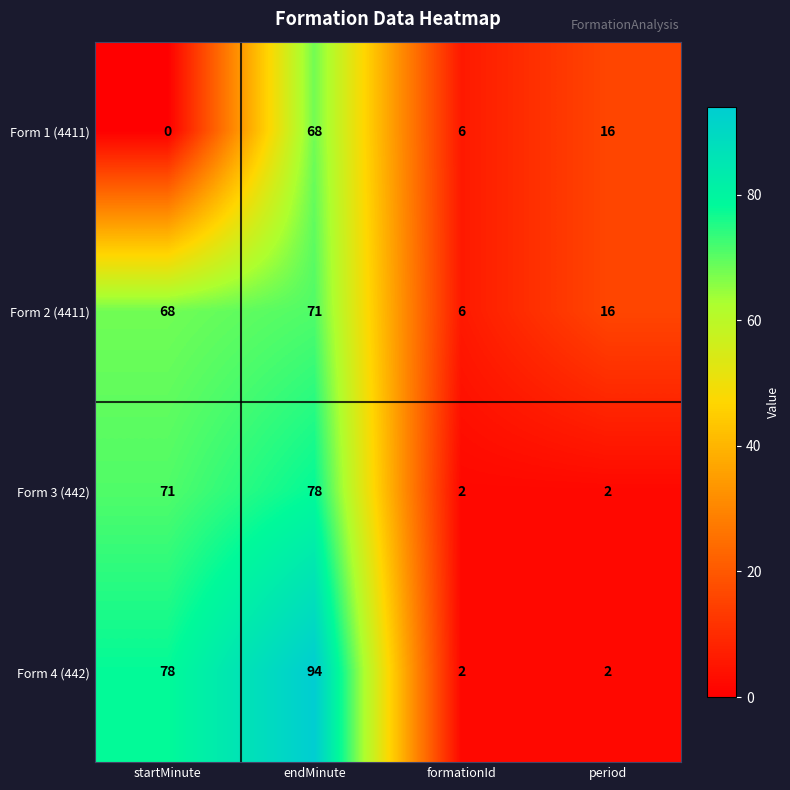

Count the number of data series in this chart.

4